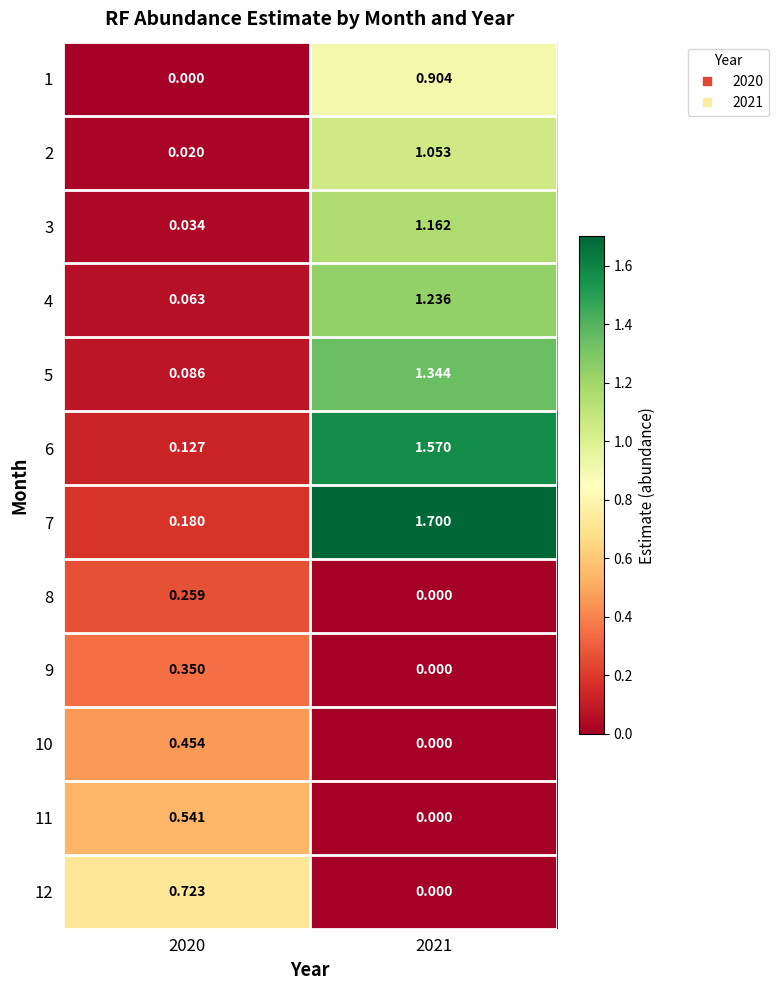

Which series changed the most between 2020 and 2021?

7